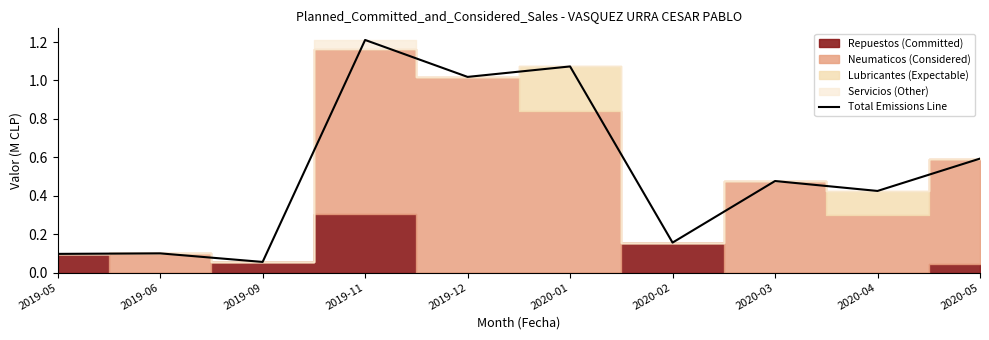

Reading right to left, what are all the values shown in this chart?

2020-05=0.6	2020-04=0.4	2020-03=0.5	2020-02=0.2	2020-01=1.1	2019-12=1.0	2019-11=1.2	2019-09=0.1	2019-06=0.1	2019-05=0.1